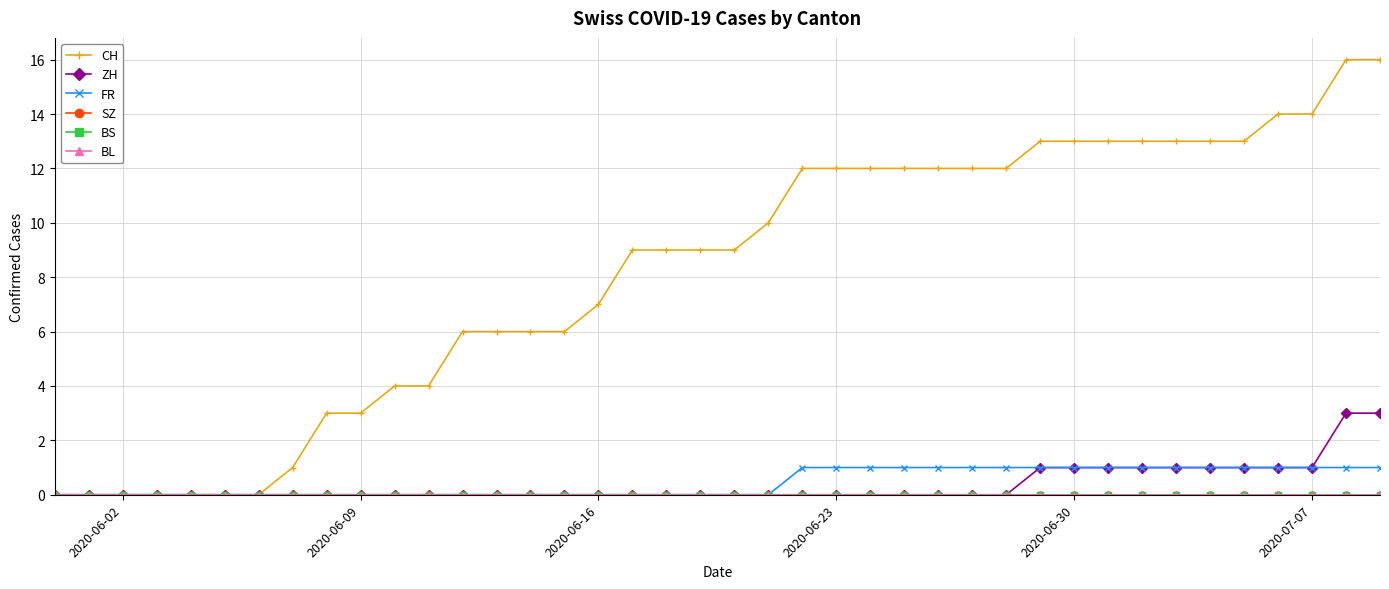

Does the chart have visible grid lines?

Yes